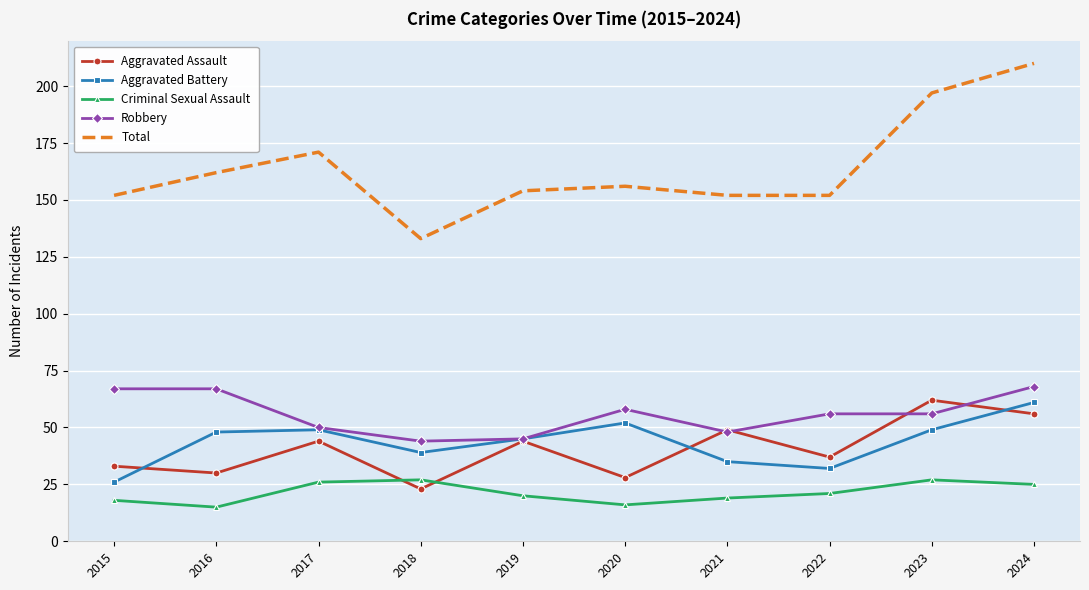

True or false: Aggravated Battery has a value of 65 at 2016.

False